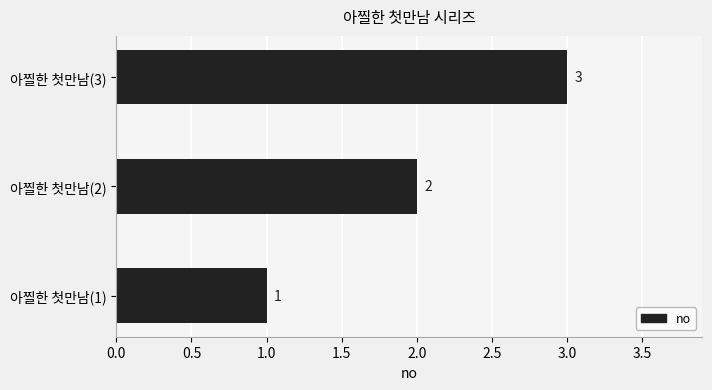

Where is the data nearest to the value 2?

아찔한 첫만남(2)